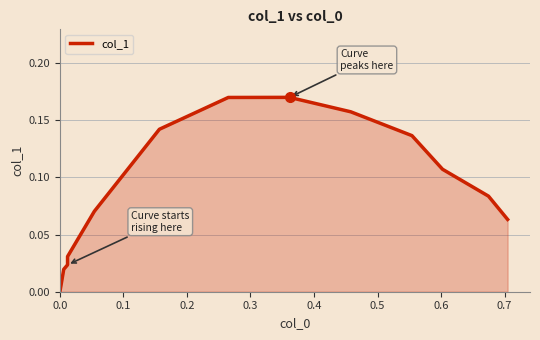

What is the sum of all values?

1.2